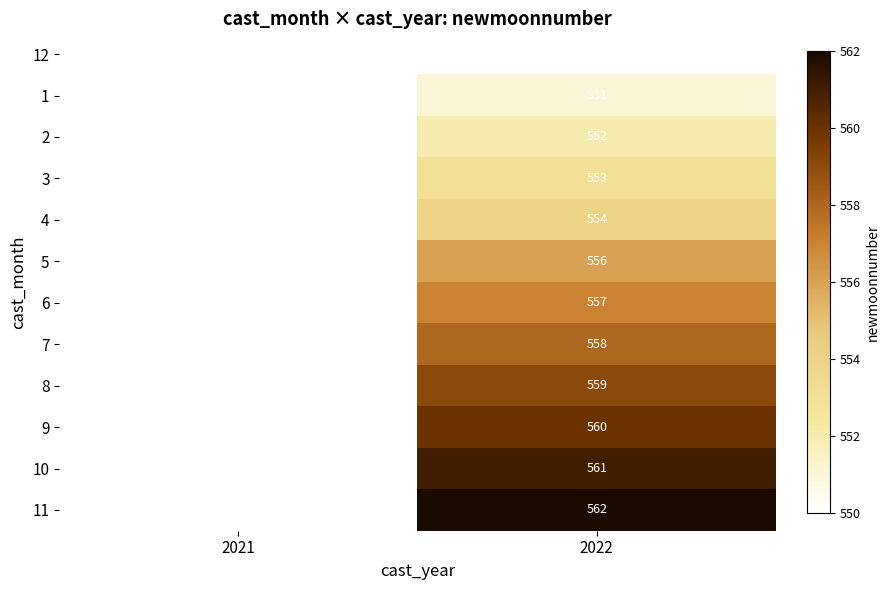

The 1 series shows 892 at 2022. True or false?

False